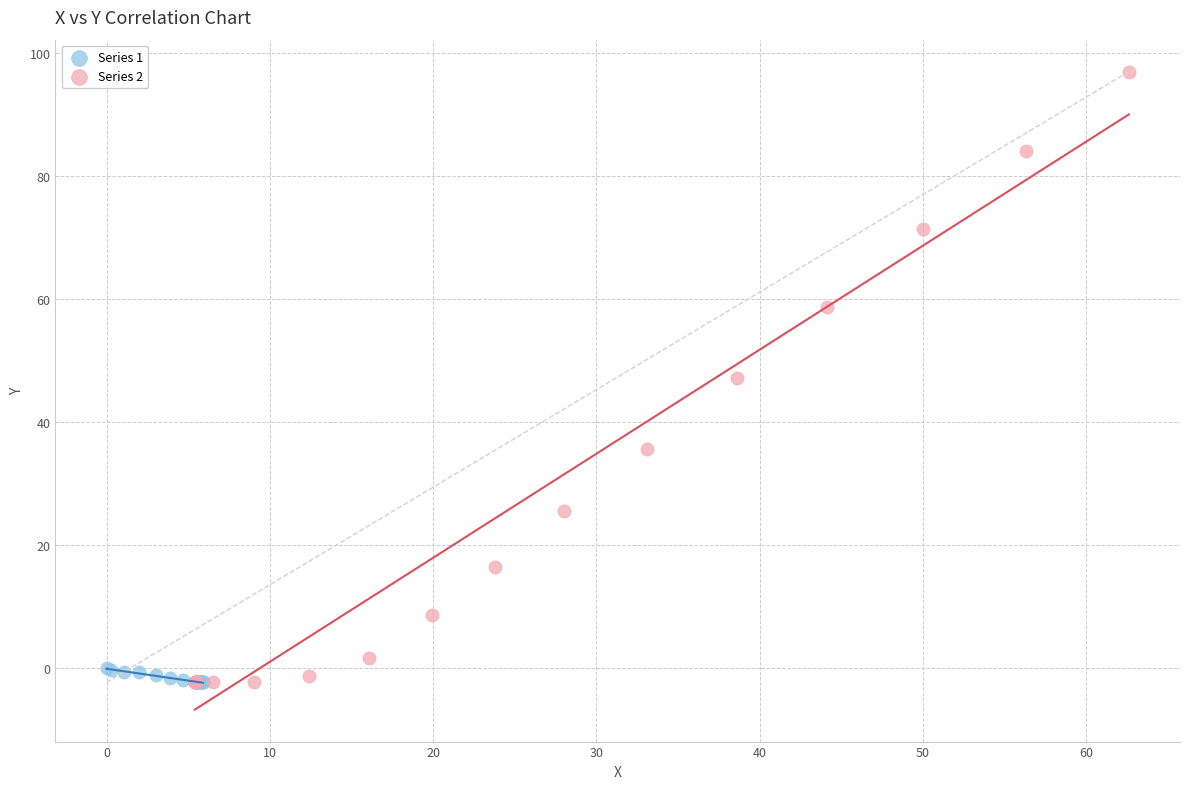

What are all the series names shown in the legend?

Series 1, Series 2